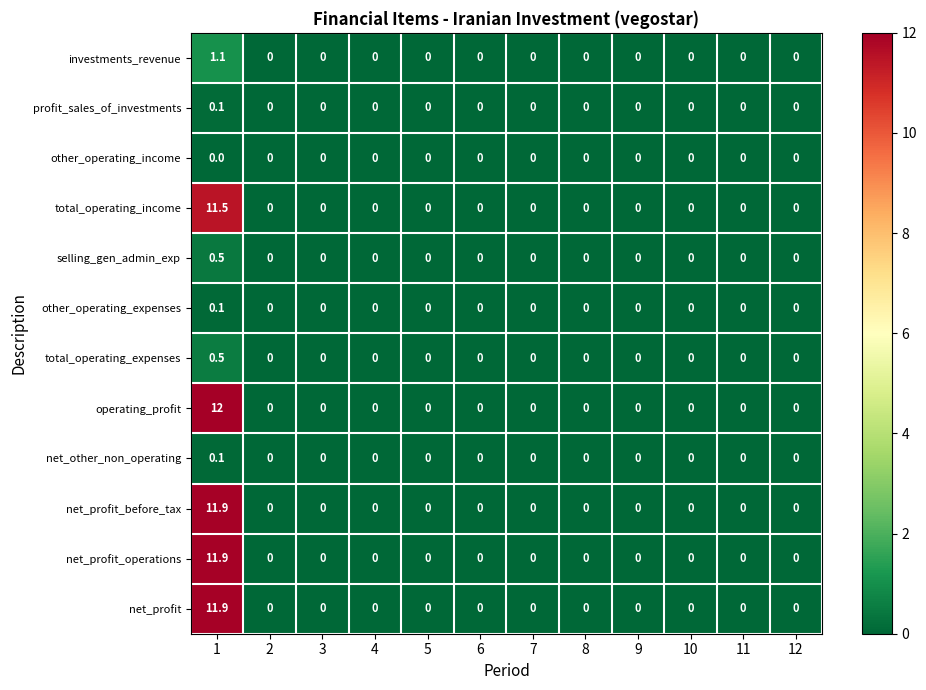

At how many categories does at least one series exceed 7?

1